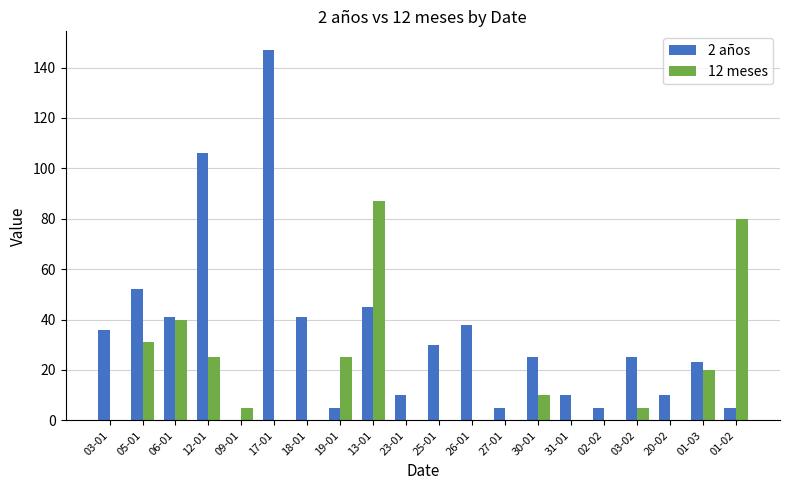

Where is 2 años nearest to the value 73?

05-01